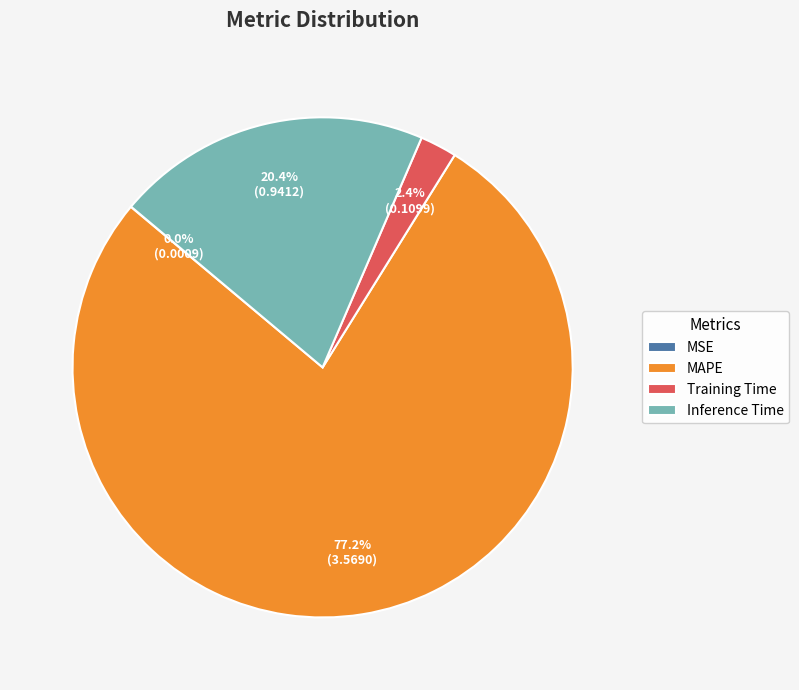

Which category has the biggest portion of the pie?

MAPE